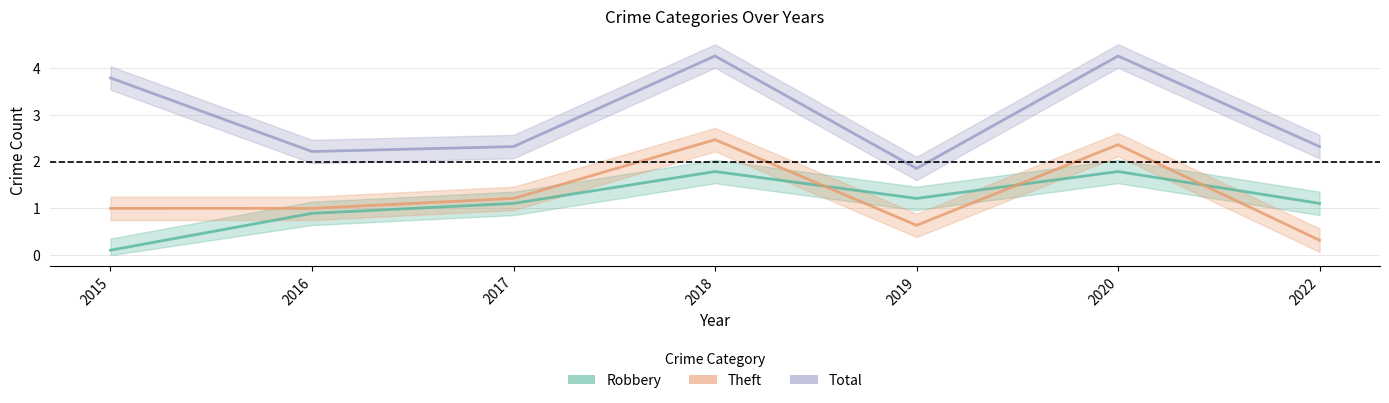

True or false: Theft and Total intersect in this chart.

False